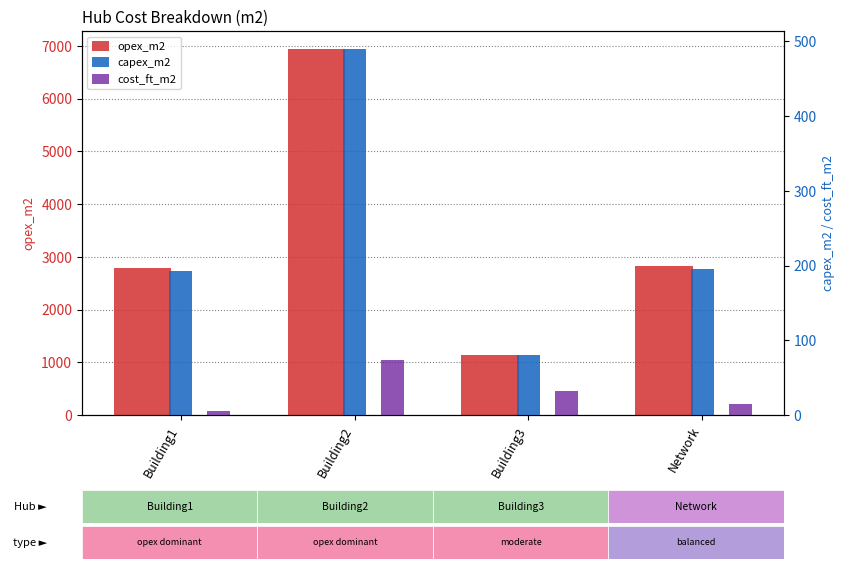

True or false: cost_ft_m2 has a value of 14.1 at Network.

True